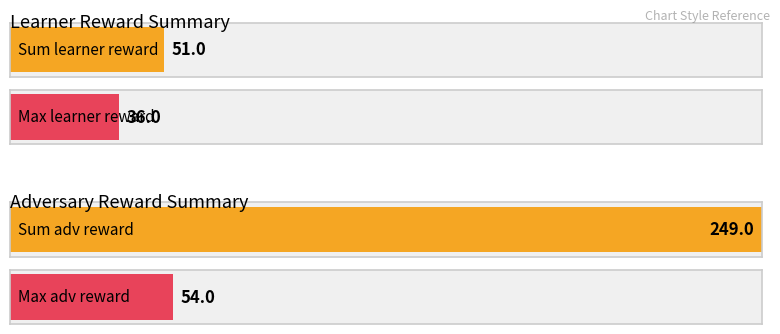

Rank the series at 3 from highest to lowest value.

learner reward, adv reward